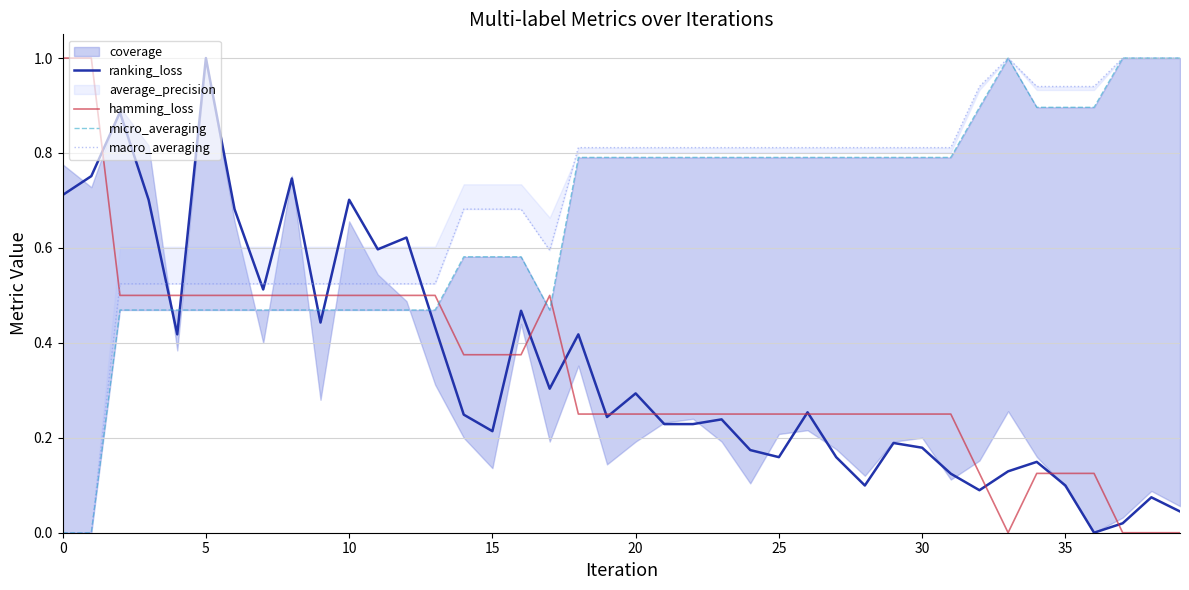

The value of hamming_loss at 10 is 0.5. True or false?

True